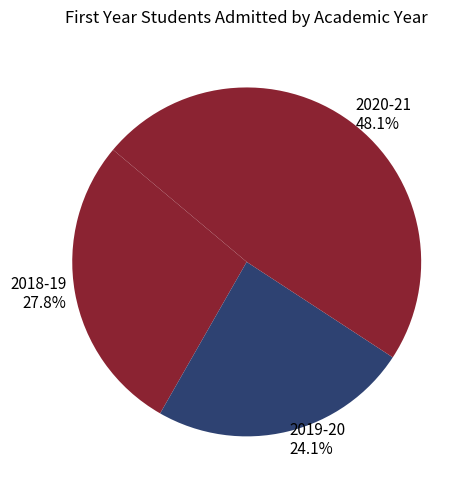

To the nearest percent, what is the difference between the 2018-19 and 2019-20 slice percentages?

4%